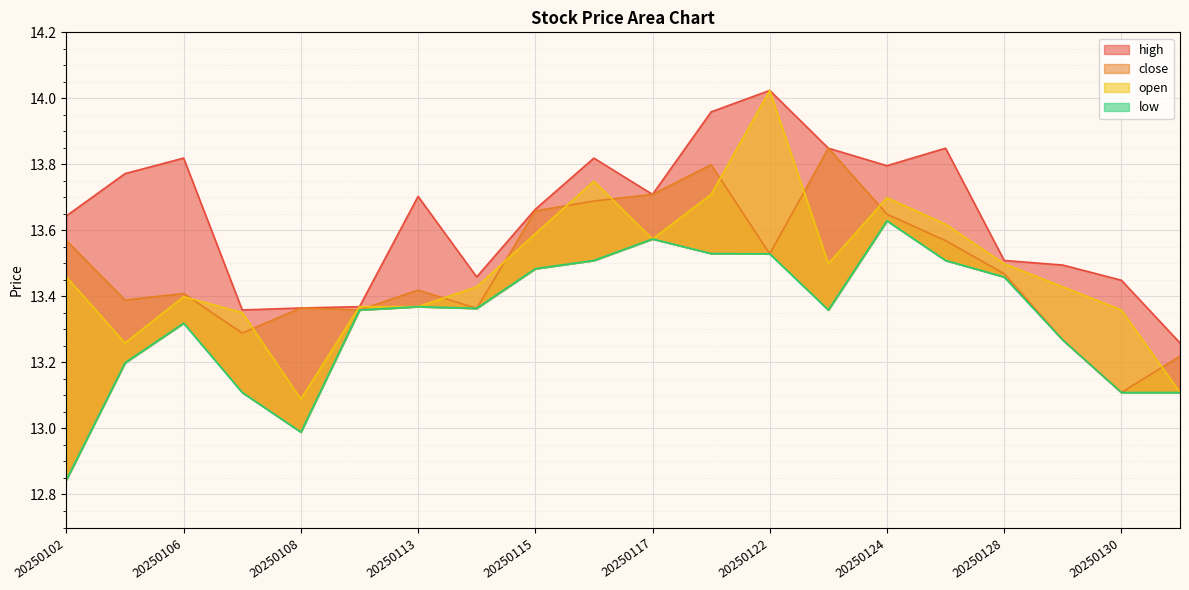

What is the sum of all low values?

266.6